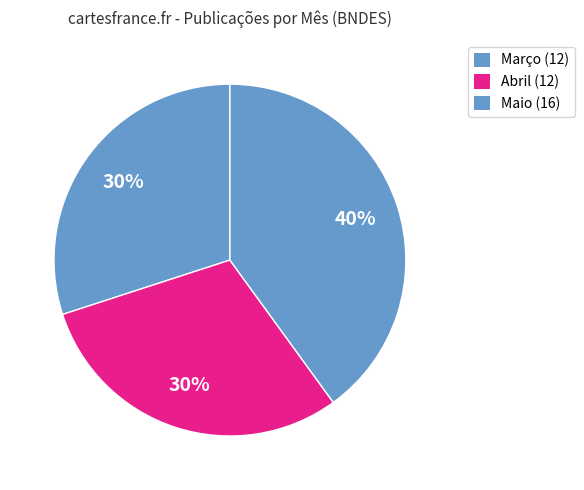

Does any single category account for the majority?

No